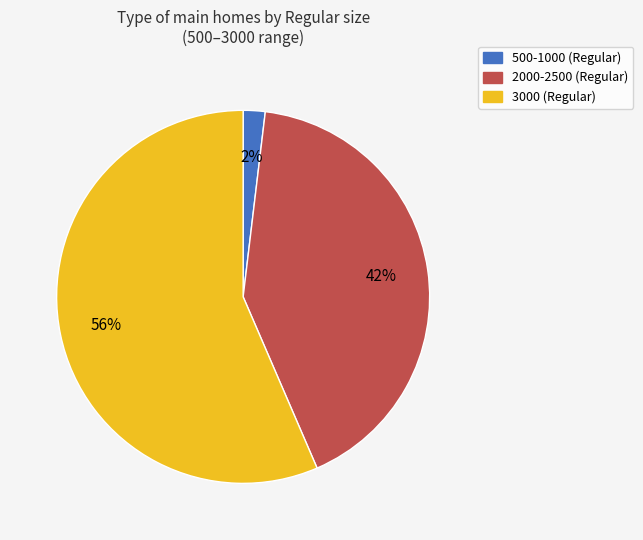

Is there any slice that represents more than half of the pie?

Yes